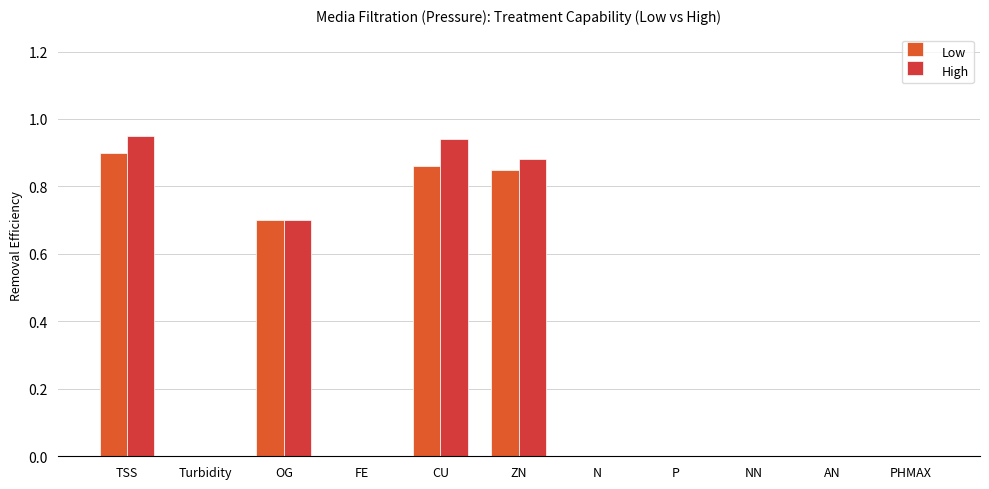

Reading left to right, list all the values displayed in this chart.

Low: 0.9	0.0	0.7	0.0	0.9	0.8	0.0	0.0	0.0	0.0	0.0
High: 0.9	0.0	0.7	0.0	0.9	0.9	0.0	0.0	0.0	0.0	0.0